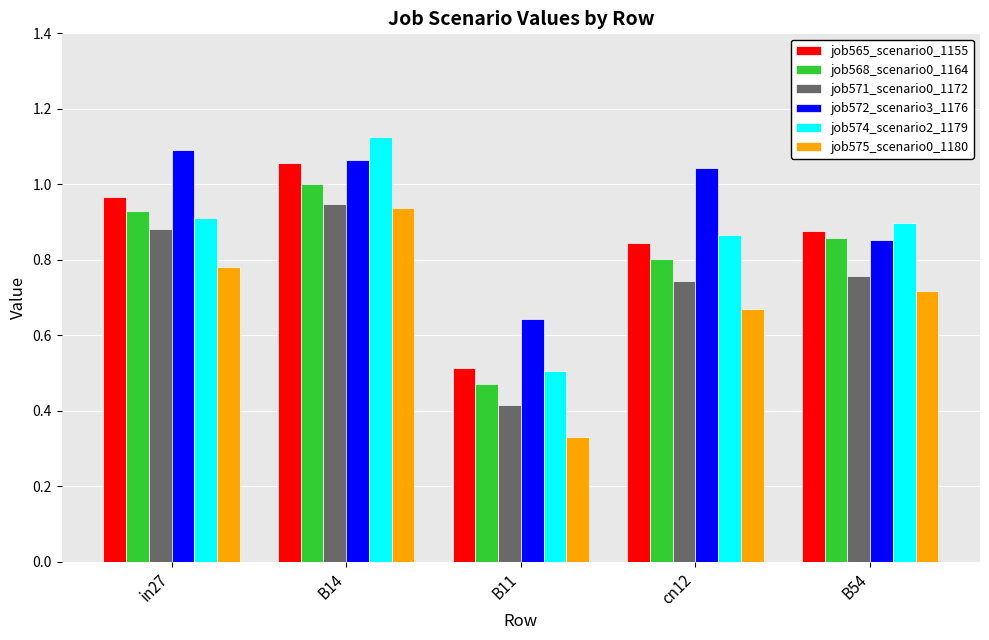

Where is job572_scenario3_1176 nearest to the value 0?

B11